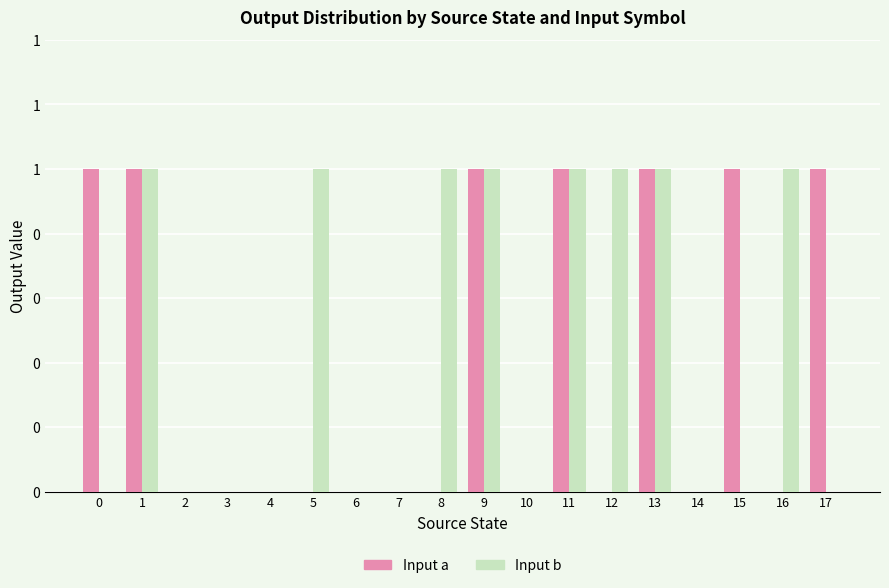

What are all the series names shown in the legend?

Input a, Input b